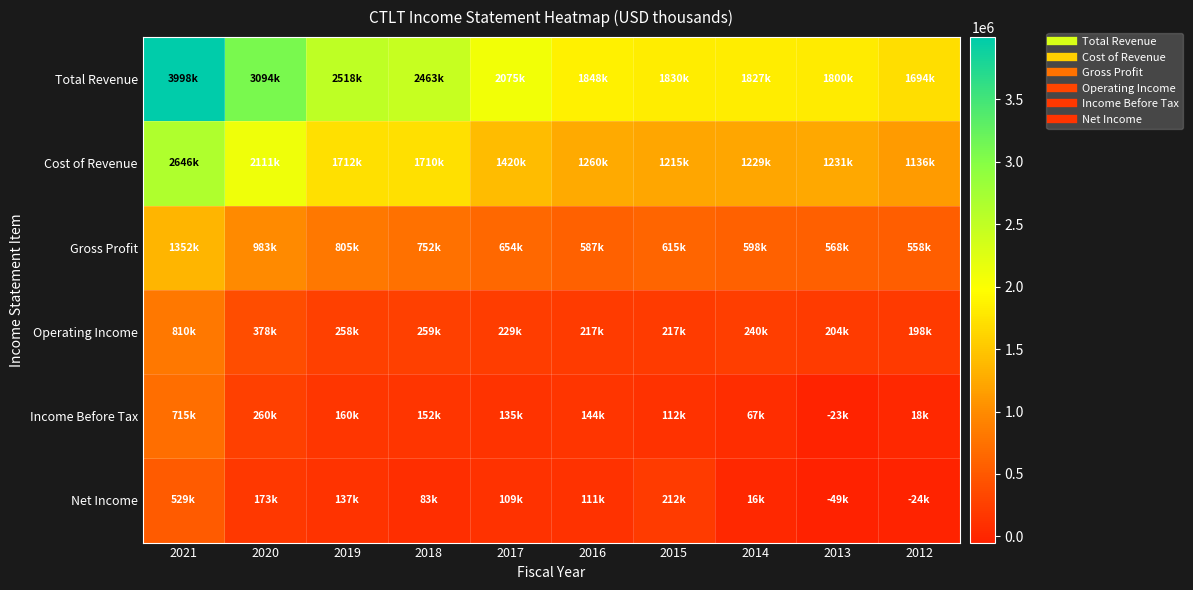

At 2014, list the series in order from largest to smallest.

Total Revenue, Cost of Revenue, Gross Profit, Operating Income, Income Before Tax, Net Income